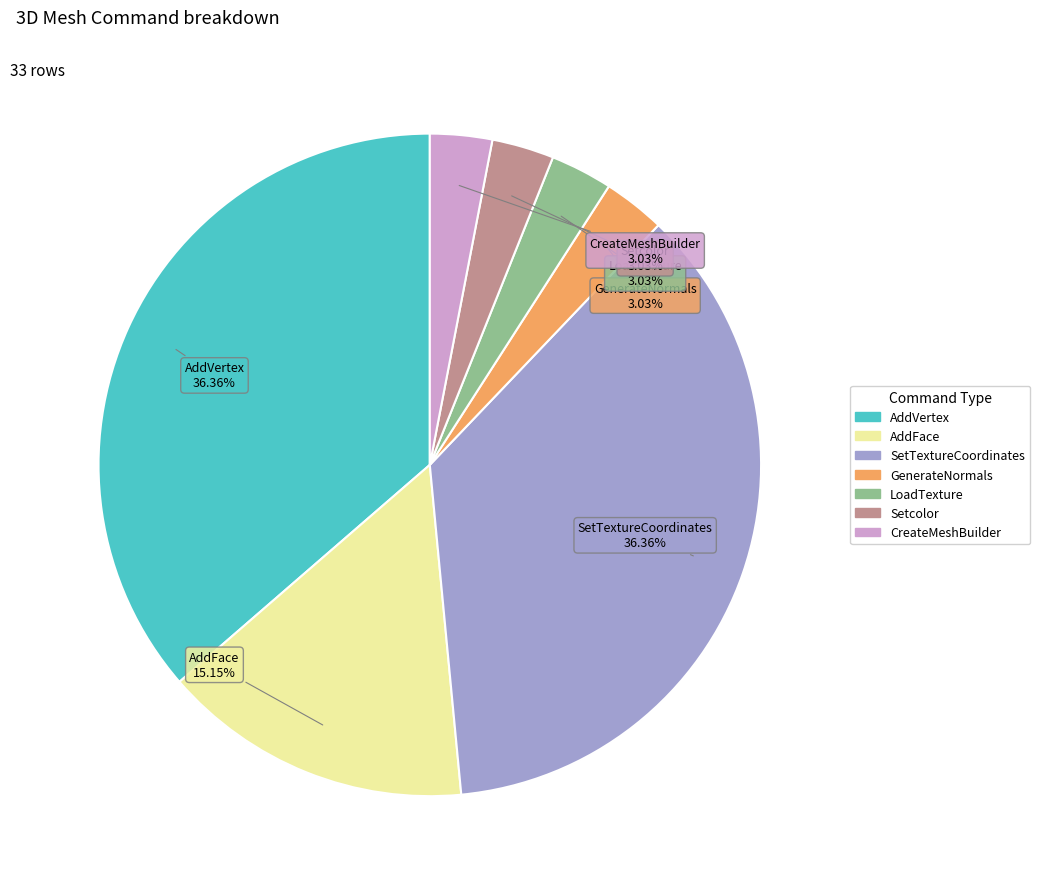

Is there a majority slice in this chart?

No